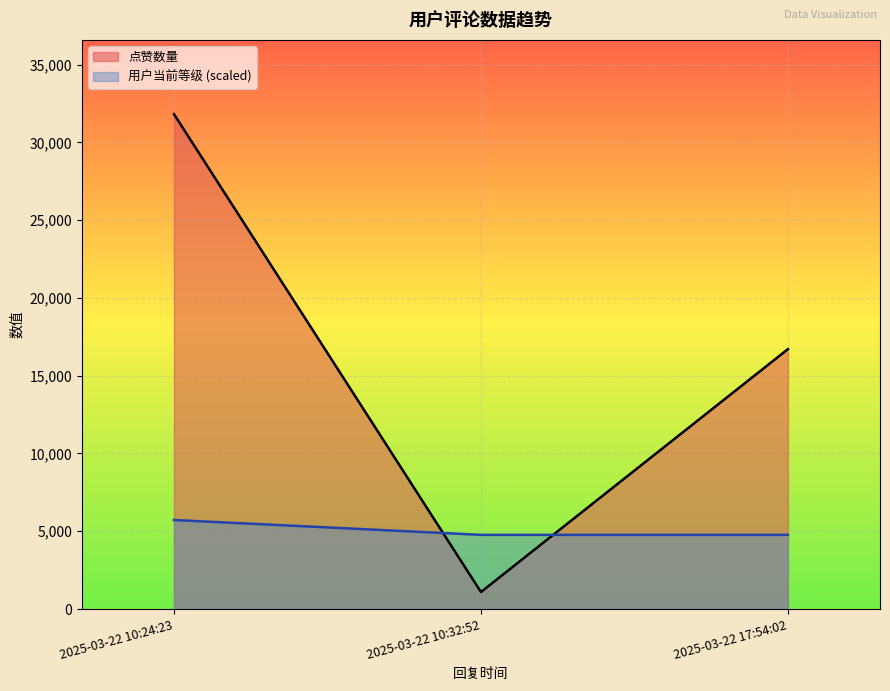

How many data points in 点赞数量 are above 16706?

1